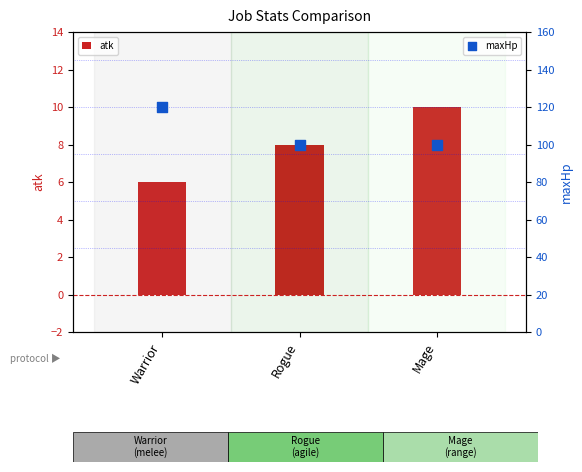

Which series has the largest total across all categories?

maxHp